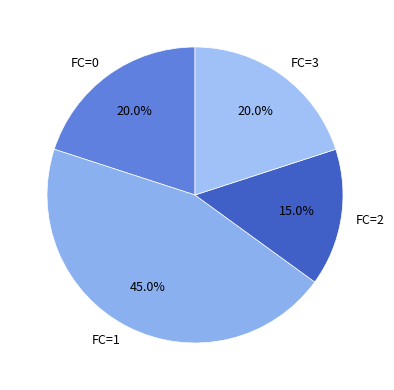

Combined, do FC=0 and FC=2 account for over 50%?

No